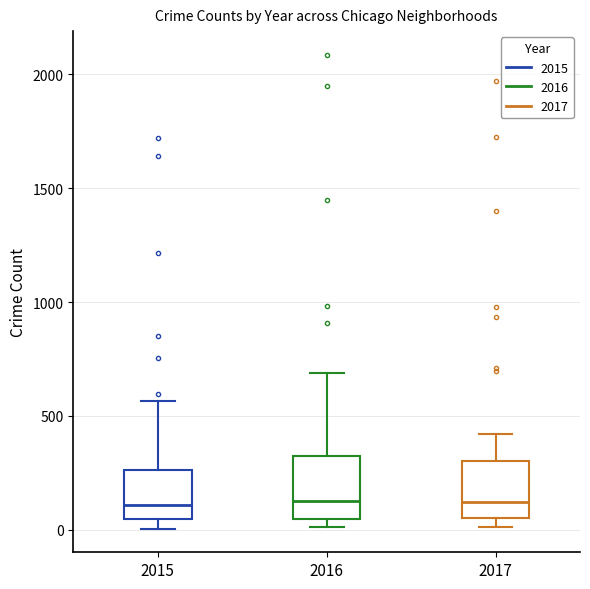

Reading left to right, read every box against the y-axis: the position of its median line, the range the box covers, and the ends of its whiskers. The values are not printed on the chart, so give them approximately, as read against the axis.

2015: median 100, box 50 to 250, whiskers 0 to 550
2016: median 150, box 50 to 300, whiskers 0 to 700
2017: median 100, box 50 to 300, whiskers 0 to 400